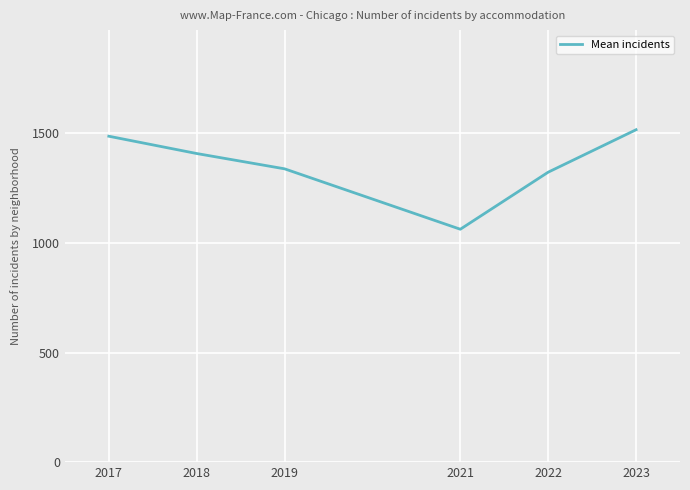

What is the sum of all values?

8133.9